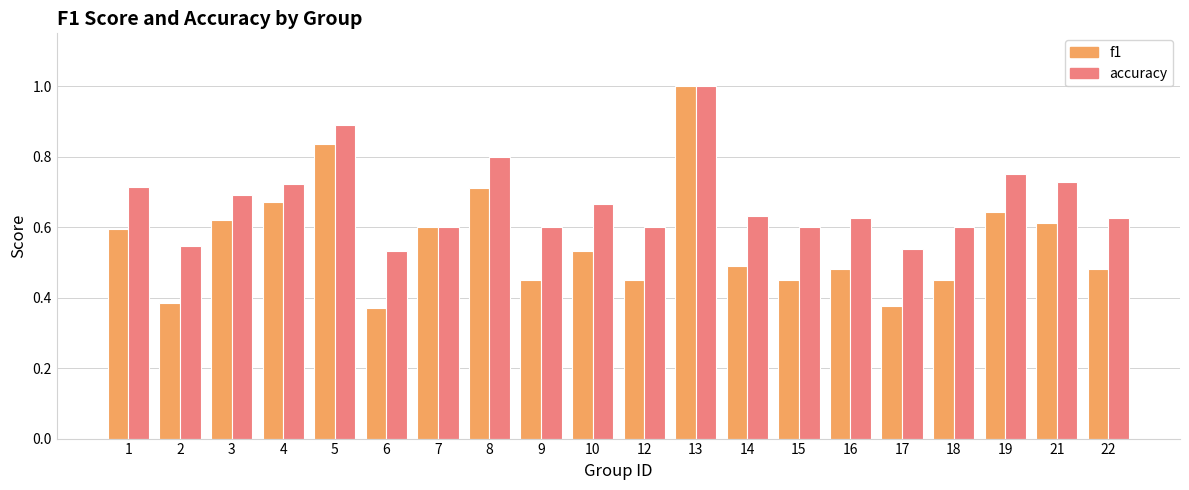

Does the chart contain any negative values?

No